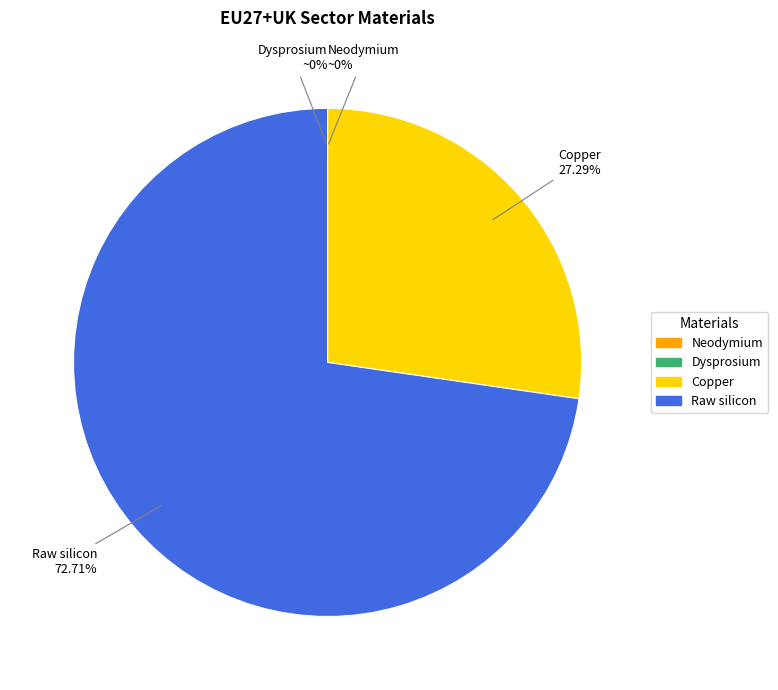

Which category accounts for the majority?

Raw silicon